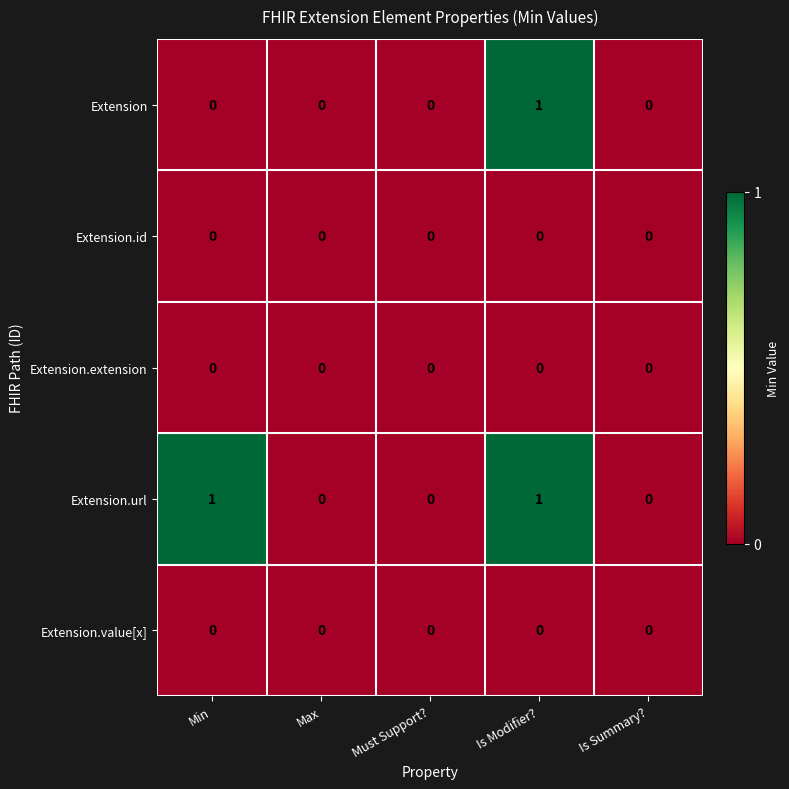

At which category is the sum across all series the highest?

Is Modifier?